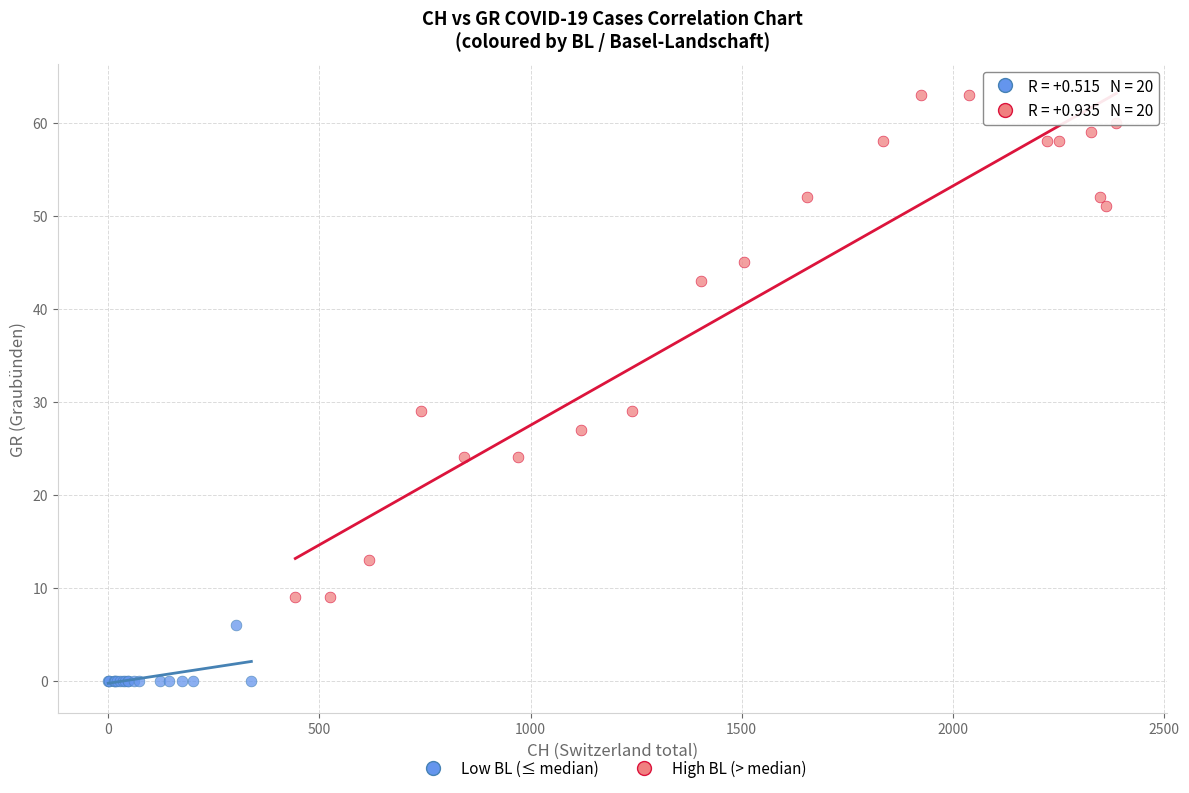

Which series reaches the minimum Y coordinate?

Low BL (≤ median)